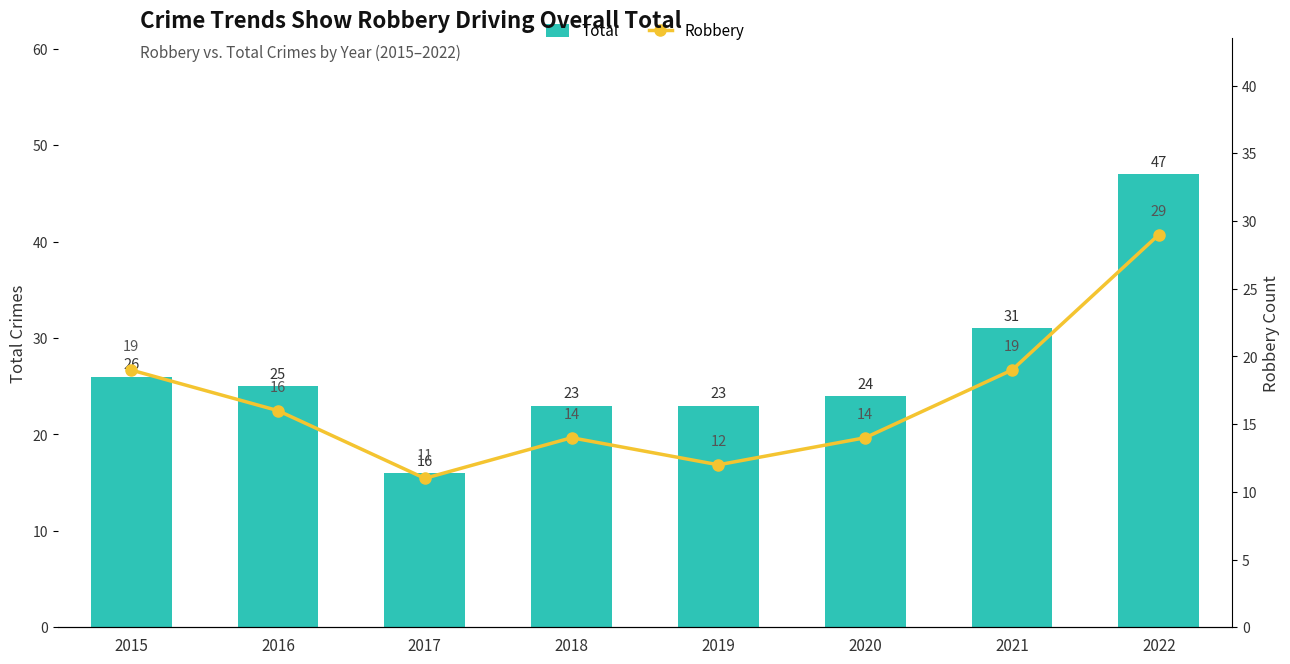

What is the approximate value of Total at 2017, to the nearest 5?

15